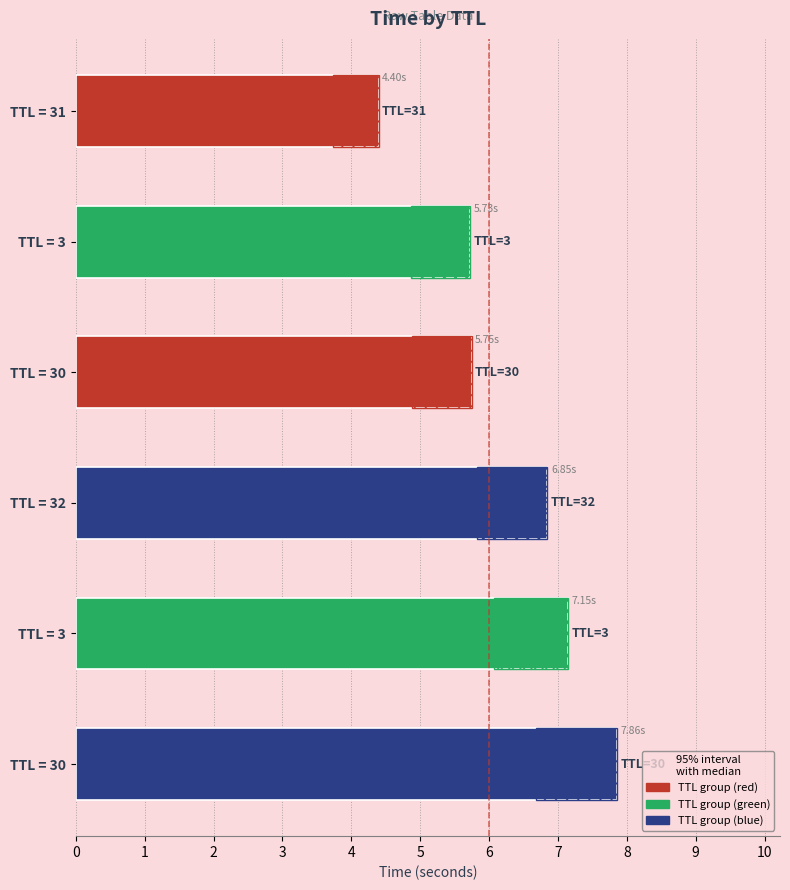

Reading right to left, transcribe all the data shown in this chart.

7.9	7.2	6.8	5.7	5.7	4.4